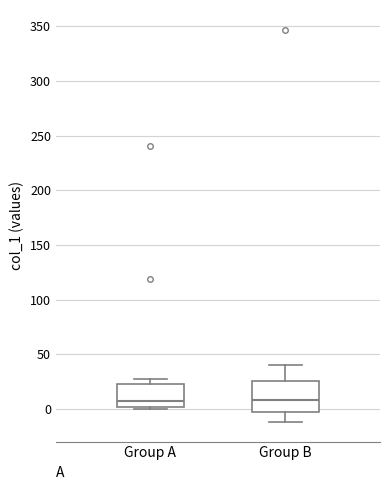

Comparing the boxes themselves (not the whiskers), which one is the tallest?

Group B